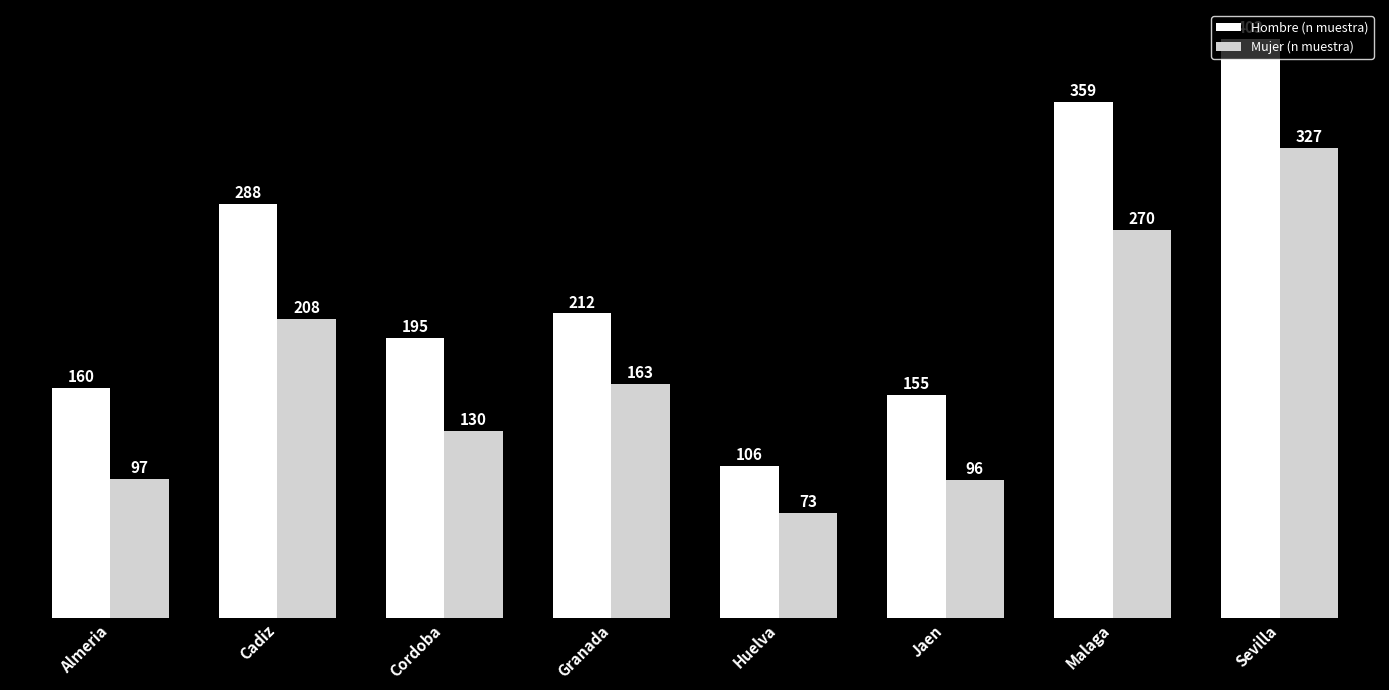

What is the lowest value of the Mujer (n muestra) series?

73